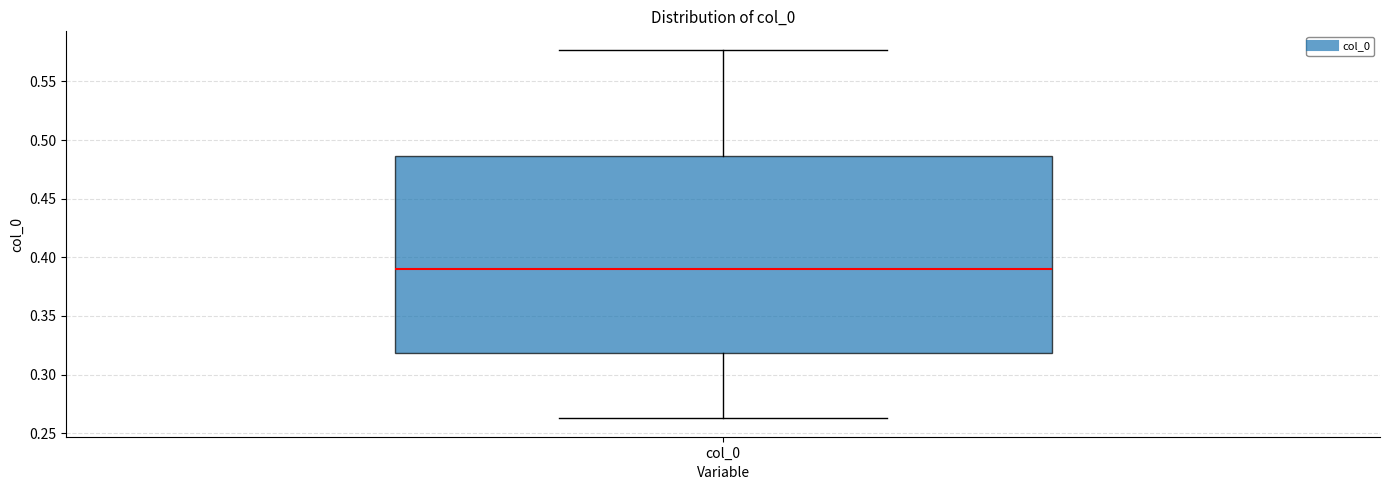

Read this box plot against the y-axis: the position of the median line, the range covered by the box, and the ends of both whiskers. The values are not printed on the chart, so give them approximately, as read against the axis.

median 0.390, box 0.320 to 0.485, whiskers 0.265 to 0.575